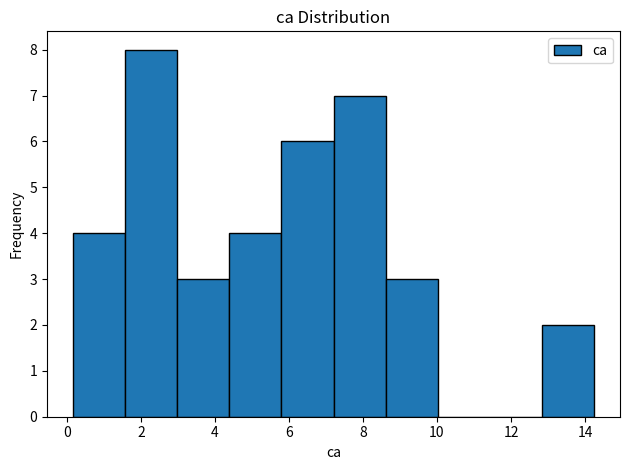

Reading left to right, transcribe this chart: for each bar, give the range it covers on the x-axis and its height. Neither the bar edges nor the heights are printed on the chart, so give them approximately, as read against the axes.

0.2 to 1.6: 4
1.6 to 3.0: 8
3.0 to 4.4: 3
4.4 to 5.8: 4
5.8 to 7.2: 6
7.2 to 8.6: 7
8.6 to 10.0: 3
10.0 to 11.4: 0
11.4 to 12.8: 0
12.8 to 14.2: 2